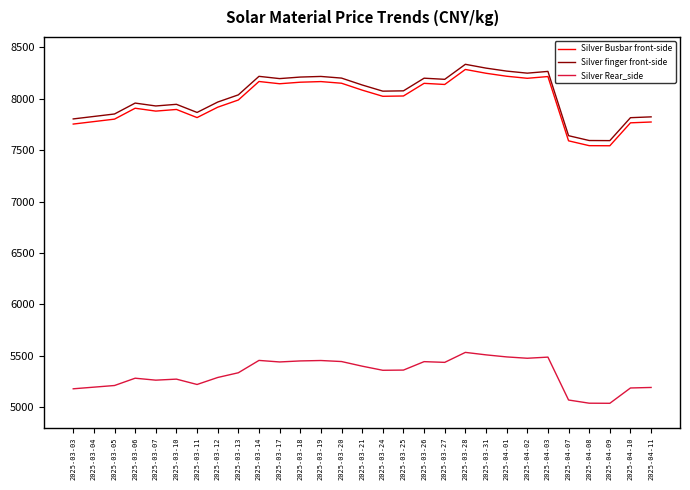

What is the smallest value displayed?

5038